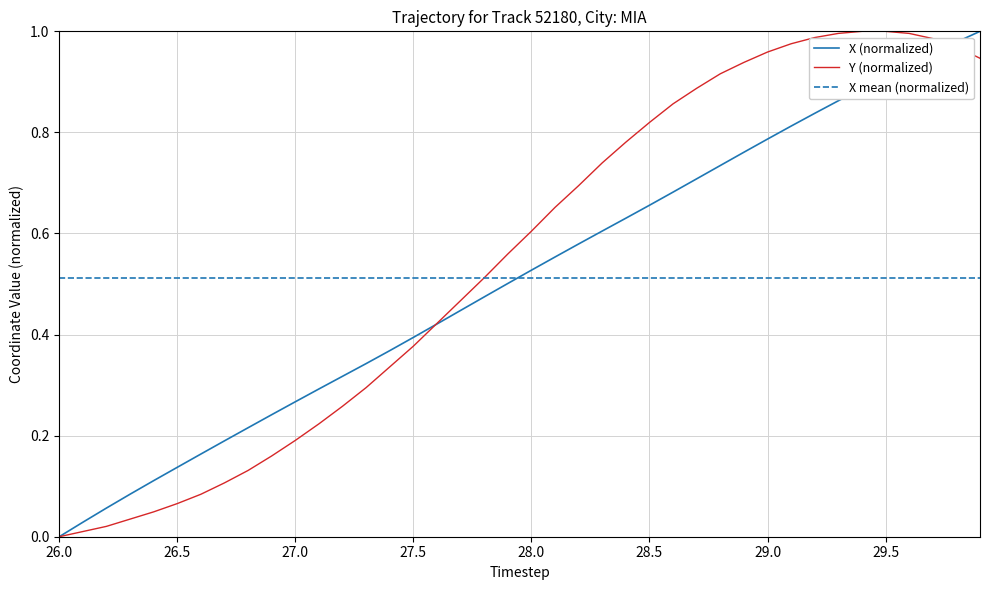

Reading right to left, list all the values displayed in this chart.

X: 29.9=1.0	29.8=1.0	29.7=1.0	29.6=0.9	29.5=0.9	29.4=0.9	29.3=0.9	29.2=0.8	29.1=0.8	29.0=0.8	28.9=0.8	28.8=0.7	28.7=0.7	28.6=0.7	28.5=0.7	28.4=0.6	28.3=0.6	28.2=0.6	28.1=0.6	28.0=0.5	27.9=0.5	27.8=0.5	27.7=0.4	27.6=0.4	27.5=0.4	27.4=0.4	27.3=0.3	27.2=0.3	27.1=0.3	27.0=0.3	26.9=0.2	26.8=0.2	26.7=0.2	26.6=0.2	26.5=0.1	26.4=0.1	26.3=0.1	26.2=0.1	26.1=0.0	26.0=0.0
Y: 29.9=0.9	29.8=1.0	29.7=1.0	29.6=1.0	29.5=1.0	29.4=1.0	29.3=1.0	29.2=1.0	29.1=1.0	29.0=1.0	28.9=0.9	28.8=0.9	28.7=0.9	28.6=0.9	28.5=0.8	28.4=0.8	28.3=0.7	28.2=0.7	28.1=0.7	28.0=0.6	27.9=0.6	27.8=0.5	27.7=0.5	27.6=0.4	27.5=0.4	27.4=0.3	27.3=0.3	27.2=0.3	27.1=0.2	27.0=0.2	26.9=0.2	26.8=0.1	26.7=0.1	26.6=0.1	26.5=0.1	26.4=0.0	26.3=0.0	26.2=0.0	26.1=0.0	26.0=0.0